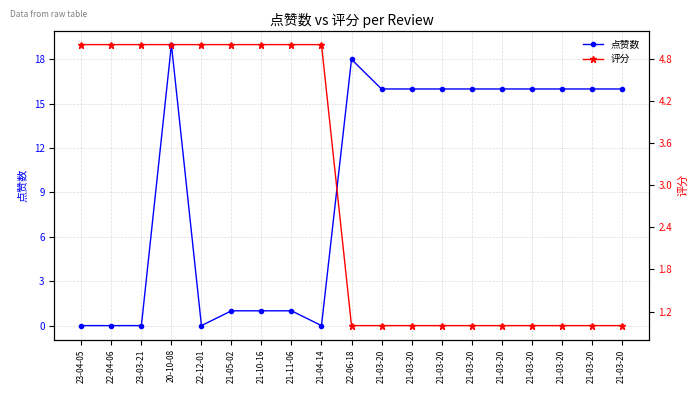

List the labels in order of 评分 value, largest first.

23-04-05, 22-04-06, 23-03-21, 20-10-08, 22-12-01, 21-05-02, 21-10-16, 21-11-06, 21-04-14, 22-06-18, 21-03-20, 21-03-20, 21-03-20, 21-03-20, 21-03-20, 21-03-20, 21-03-20, 21-03-20, 21-03-20